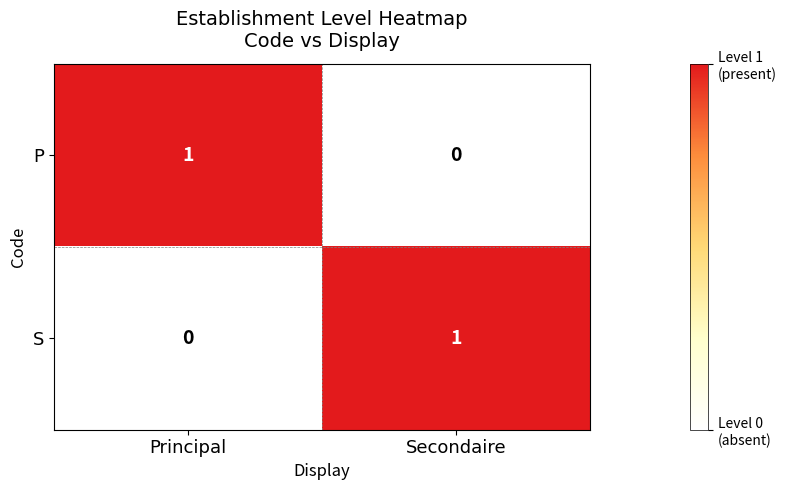

Reading left to right, extract all data points from this chart.

P: Principal=1	Secondaire=0
S: Principal=0	Secondaire=1